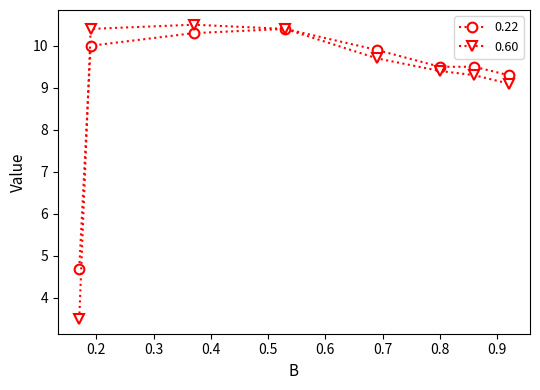

What is the smallest value displayed?

3.5